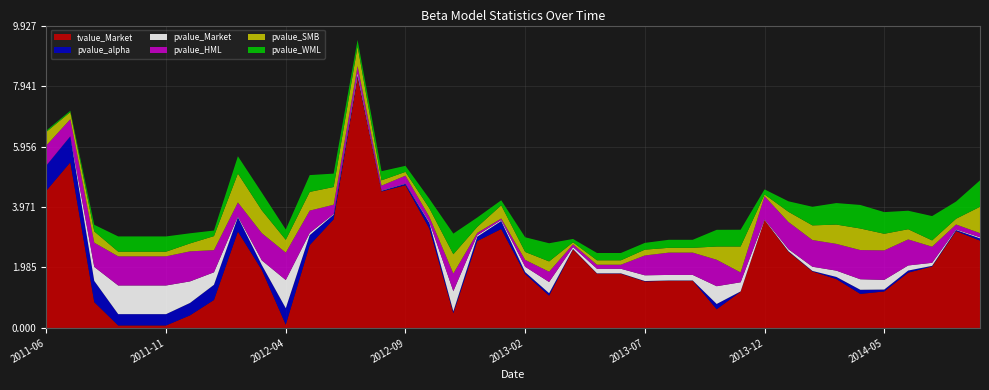

Reading left to right, extract all data points from this chart.

tvalue_Market: 2011-06=4.5	2011-07=5.4	2011-08=0.8	2011-09=0.1	2011-10=0.1	2011-11=0.1	2011-12=0.4	2012-01=0.9	2012-02=3.2	2012-03=1.9	2012-04=0.1	2012-05=2.7	2012-06=3.6	2012-07=8.2	2012-08=4.5	2012-09=4.7	2012-10=3.3	2012-11=0.5	2012-12=2.9	2013-01=3.2	2013-02=1.8	2013-03=1.1	2013-04=2.6	2013-05=1.8	2013-06=1.8	2013-07=1.5	2013-08=1.5	2013-09=1.5	2013-10=0.6	2013-11=1.2	2013-12=3.5	2014-01=2.5	2014-02=1.9	2014-03=1.6	2014-04=1.1	2014-05=1.2	2014-06=1.8	2014-07=2.0	2014-08=3.2	2014-09=2.9
pvalue_alpha: 2011-06=0.8	2011-07=0.9	2011-08=0.7	2011-09=0.4	2011-10=0.4	2011-11=0.4	2011-12=0.4	2012-01=0.5	2012-02=0.5	2012-03=0.2	2012-04=0.5	2012-05=0.3	2012-06=0.2	2012-07=0.1	2012-08=0.0	2012-09=0.0	2012-10=0.2	2012-11=0.1	2012-12=0.1	2013-01=0.3	2013-02=0.1	2013-03=0.1	2013-04=0.0	2013-05=0.0	2013-06=0.0	2013-07=0.0	2013-08=0.0	2013-09=0.0	2013-10=0.2	2013-11=0.0	2013-12=0.0	2014-01=0.0	2014-02=0.0	2014-03=0.1	2014-04=0.1	2014-05=0.1	2014-06=0.1	2014-07=0.0	2014-08=0.0	2014-09=0.1
pvalue_Market: 2011-06=0.0	2011-07=0.0	2011-08=0.5	2011-09=0.9	2011-10=0.9	2011-11=0.9	2011-12=0.7	2012-01=0.4	2012-02=0.0	2012-03=0.2	2012-04=0.9	2012-05=0.1	2012-06=0.0	2012-07=0.1	2012-08=0.0	2012-09=0.0	2012-10=0.0	2012-11=0.7	2012-12=0.0	2013-01=0.0	2013-02=0.2	2013-03=0.4	2013-04=0.1	2013-05=0.1	2013-06=0.1	2013-07=0.2	2013-08=0.2	2013-09=0.2	2013-10=0.6	2013-11=0.3	2013-12=0.0	2014-01=0.1	2014-02=0.1	2014-03=0.2	2014-04=0.3	2014-05=0.3	2014-06=0.2	2014-07=0.1	2014-08=0.0	2014-09=0.0
pvalue_HML: 2011-06=0.7	2011-07=0.6	2011-08=0.8	2011-09=1.0	2011-10=1.0	2011-11=1.0	2011-12=1.0	2012-01=0.7	2012-02=0.5	2012-03=0.9	2012-04=0.9	2012-05=0.7	2012-06=0.3	2012-07=0.2	2012-08=0.2	2012-09=0.3	2012-10=0.2	2012-11=0.6	2012-12=0.1	2013-01=0.1	2013-02=0.2	2013-03=0.3	2013-04=0.1	2013-05=0.1	2013-06=0.1	2013-07=0.7	2013-08=0.7	2013-09=0.7	2013-10=0.9	2013-11=0.3	2013-12=0.8	2014-01=0.9	2014-02=0.9	2014-03=0.9	2014-04=1.0	2014-05=1.0	2014-06=0.9	2014-07=0.5	2014-08=0.2	2014-09=0.1
pvalue_SMB: 2011-06=0.4	2011-07=0.2	2011-08=0.4	2011-09=0.2	2011-10=0.2	2011-11=0.2	2011-12=0.3	2012-01=0.5	2012-02=0.9	2012-03=0.7	2012-04=0.4	2012-05=0.6	2012-06=0.6	2012-07=0.6	2012-08=0.2	2012-09=0.1	2012-10=0.3	2012-11=0.6	2012-12=0.2	2013-01=0.4	2013-02=0.3	2013-03=0.3	2013-04=0.1	2013-05=0.1	2013-06=0.1	2013-07=0.2	2013-08=0.2	2013-09=0.2	2013-10=0.4	2013-11=0.9	2013-12=0.1	2014-01=0.3	2014-02=0.5	2014-03=0.6	2014-04=0.7	2014-05=0.5	2014-06=0.3	2014-07=0.2	2014-08=0.2	2014-09=0.9
pvalue_WML: 2011-06=0.0	2011-07=0.0	2011-08=0.2	2011-09=0.5	2011-10=0.5	2011-11=0.5	2011-12=0.3	2012-01=0.2	2012-02=0.6	2012-03=0.6	2012-04=0.3	2012-05=0.6	2012-06=0.4	2012-07=0.2	2012-08=0.3	2012-09=0.2	2012-10=0.3	2012-11=0.7	2012-12=0.3	2013-01=0.2	2013-02=0.5	2013-03=0.6	2013-04=0.1	2013-05=0.2	2013-06=0.2	2013-07=0.2	2013-08=0.3	2013-09=0.3	2013-10=0.5	2013-11=0.6	2013-12=0.2	2014-01=0.3	2014-02=0.6	2014-03=0.7	2014-04=0.8	2014-05=0.7	2014-06=0.6	2014-07=0.8	2014-08=0.6	2014-09=0.9